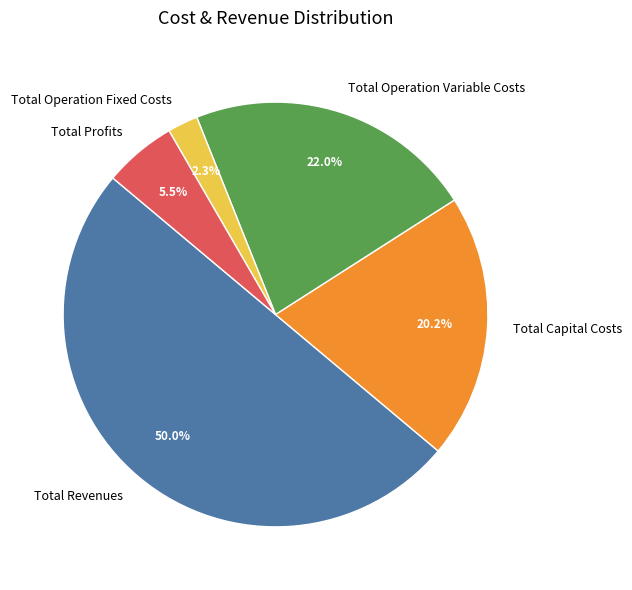

Does Total Capital Costs account for over 50% of the chart?

No